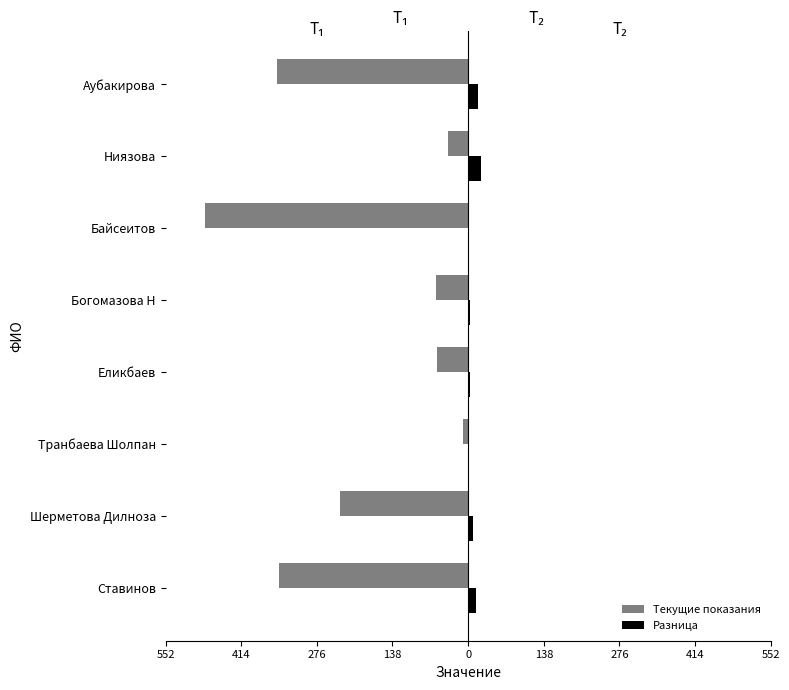

Reading right to left, list all the values displayed in this chart.

Текущие показания: -348.8	-36.6	-480.0	-57.9	-57.6	-10.0	-234.6	-345.3
Разница: 18.0	24.0	2.0	3.0	4.0	2.0	8.0	15.0